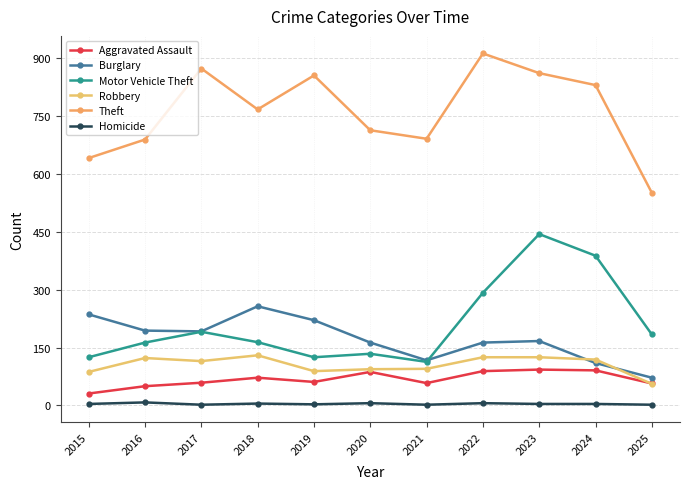

Which series changed the most between 2018 and 2019?

Theft